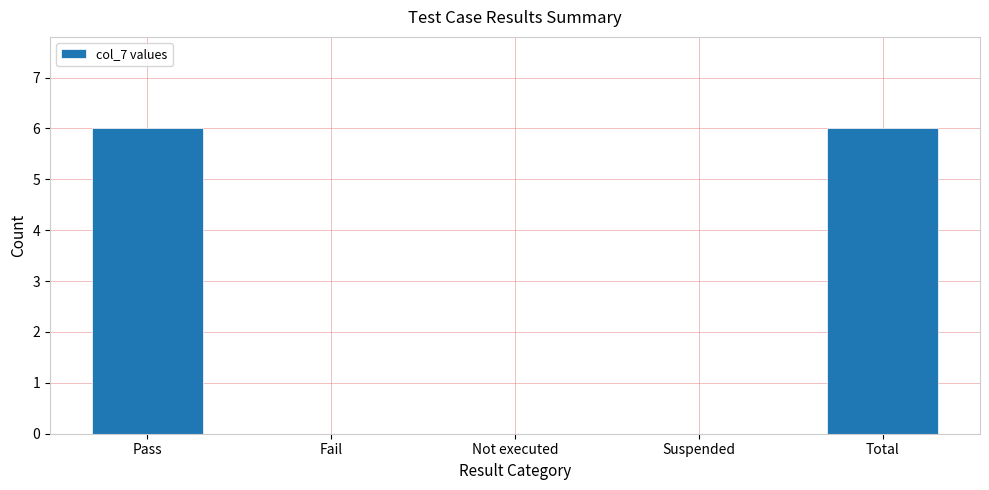

True or false: the data shows 9 at Total.

False